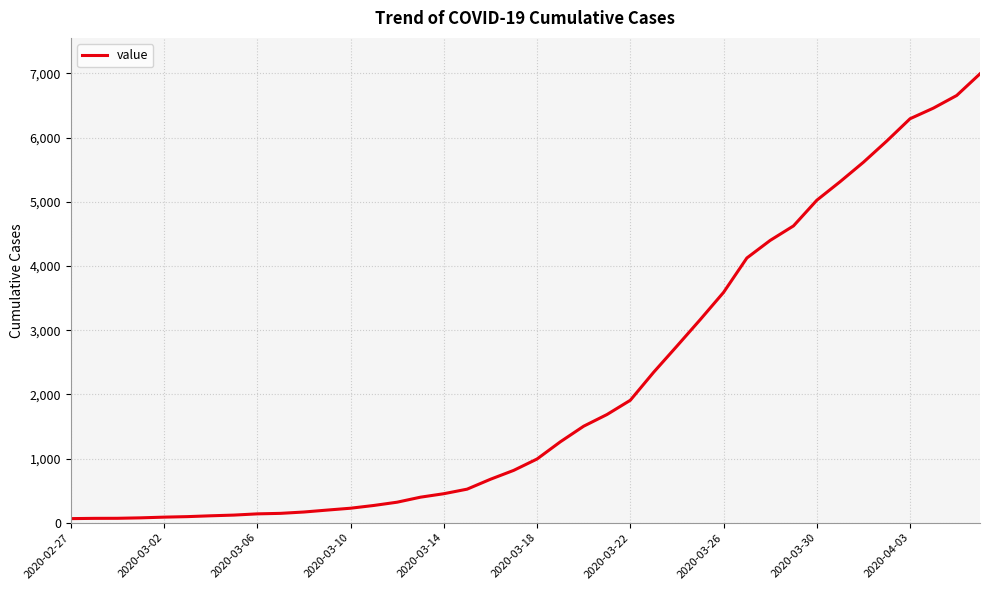

What is the difference between the maximum and minimum values?

6931